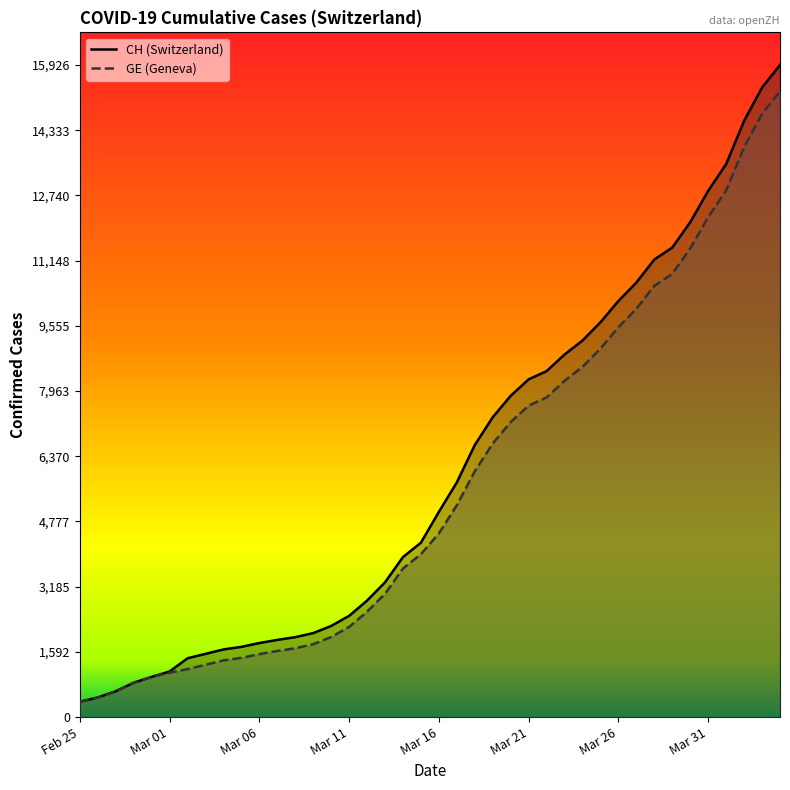

The value of GE at 33 is 10825. True or false?

True